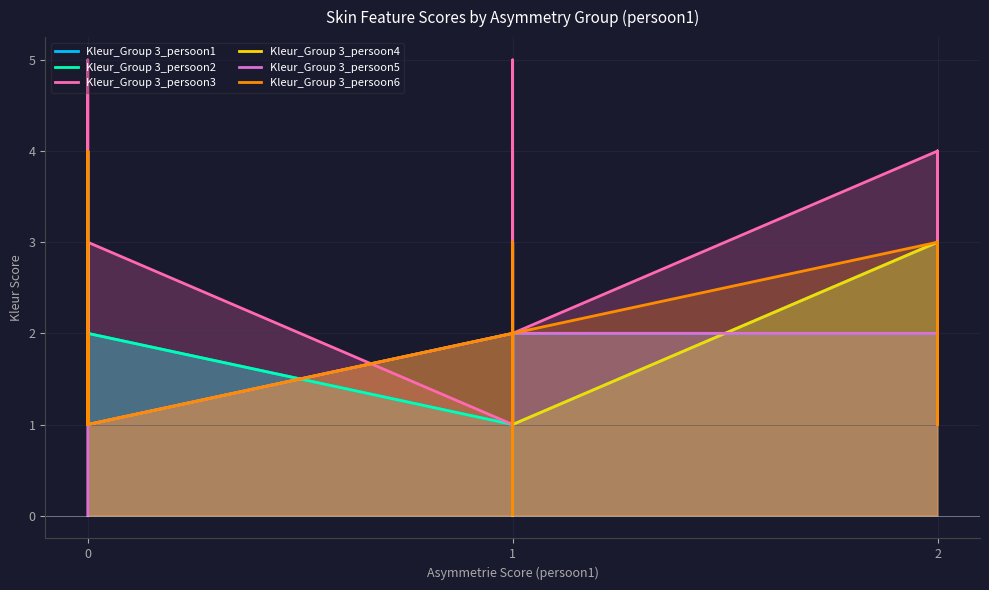

What are all the series names shown in the legend?

Kleur_Group 3_persoon1, Kleur_Group 3_persoon2, Kleur_Group 3_persoon3, Kleur_Group 3_persoon4, Kleur_Group 3_persoon5, Kleur_Group 3_persoon6